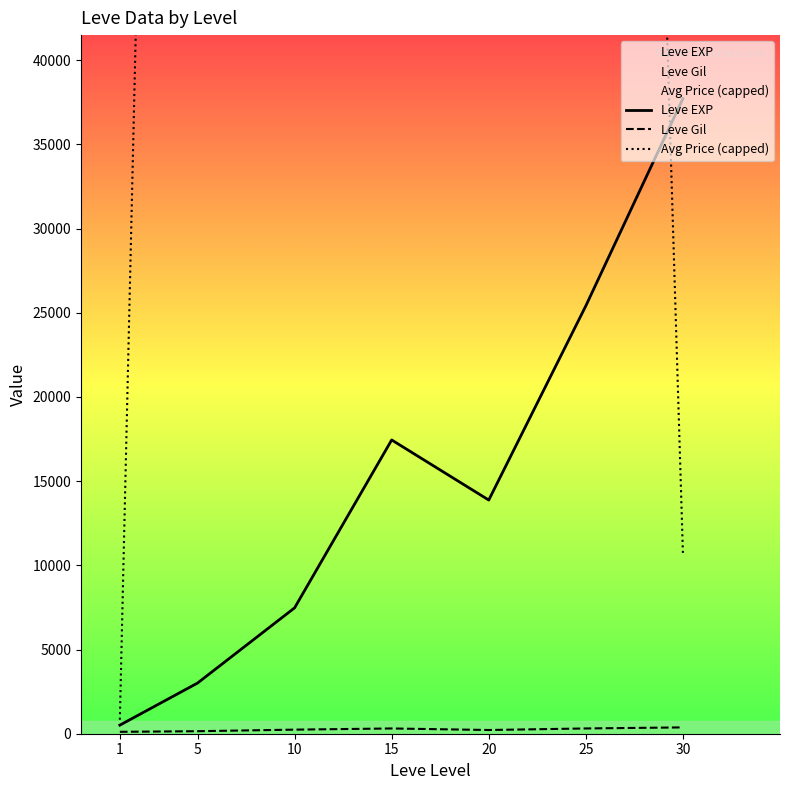

How many values in the Avg Price (capped) series are below 200000?

2